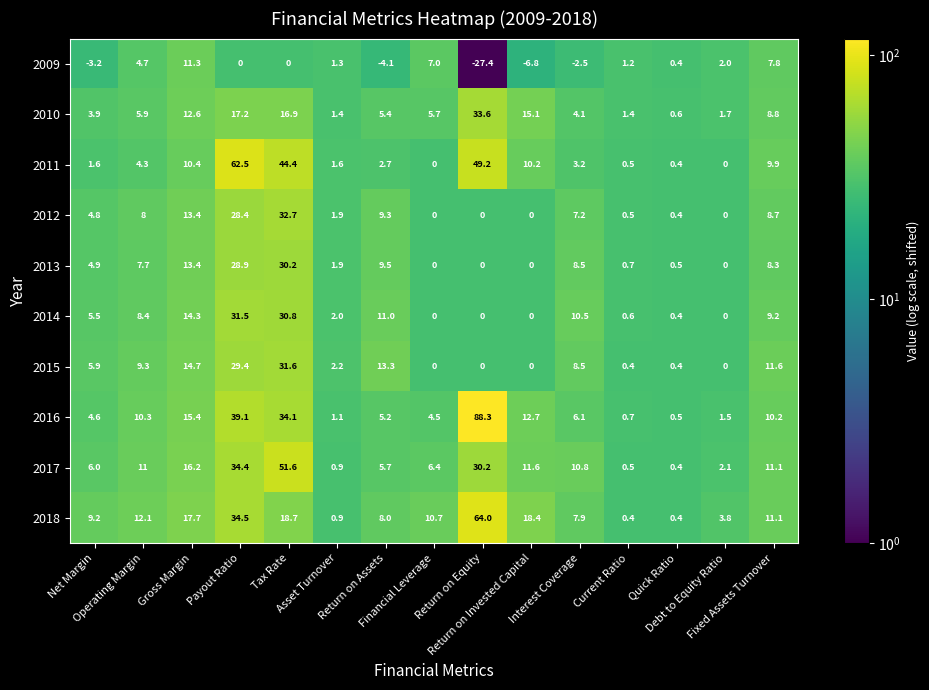

Which label corresponds to the smallest value in the chart?

Return on Equity